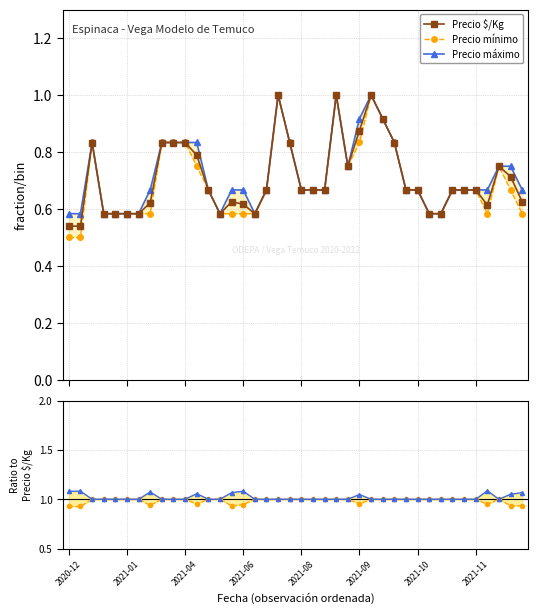

How many interior local peaks does the Precio máximo series have?

7